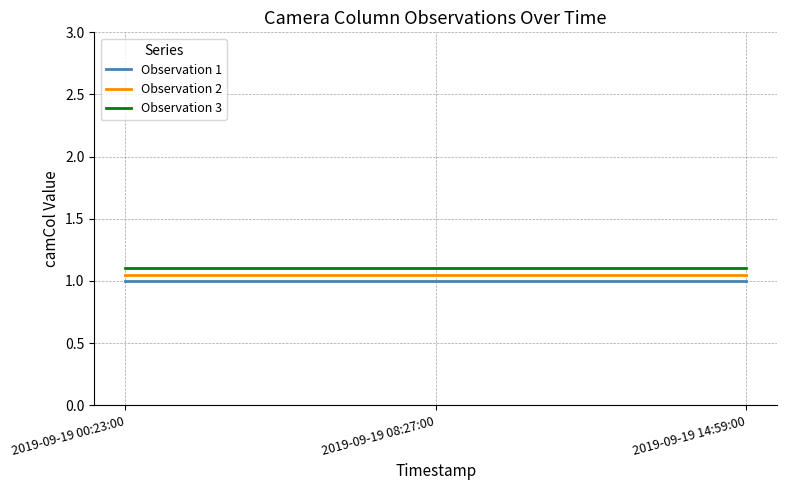

What position from the right is 2019-09-19 00:23:00?

3